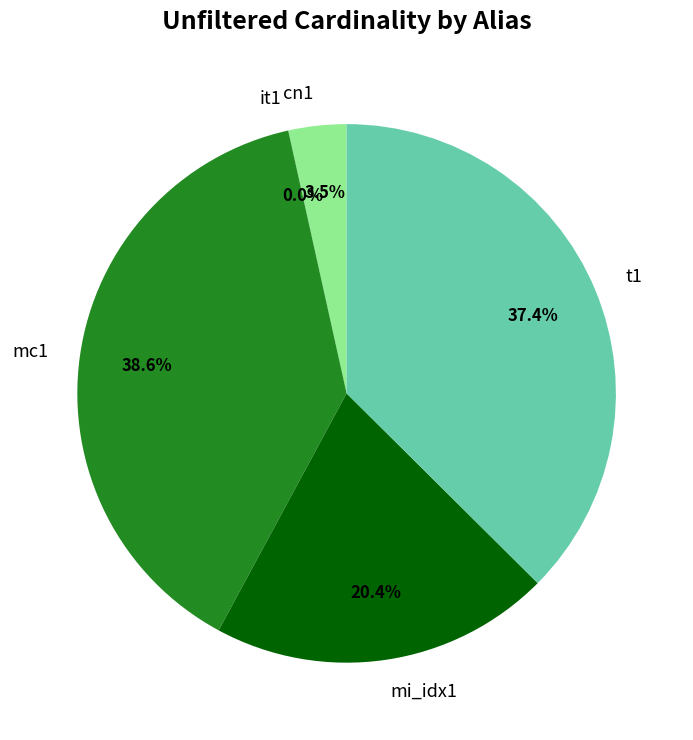

Is there any slice that represents more than half of the pie?

No